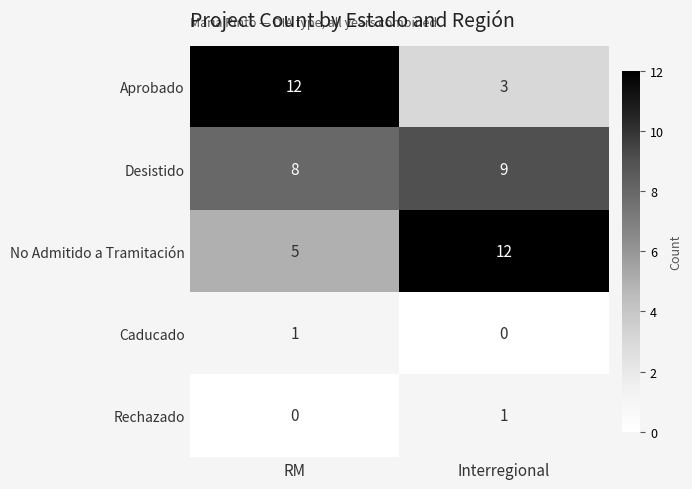

Is it true that No Admitido a Tramitación equals 5 at RM?

True